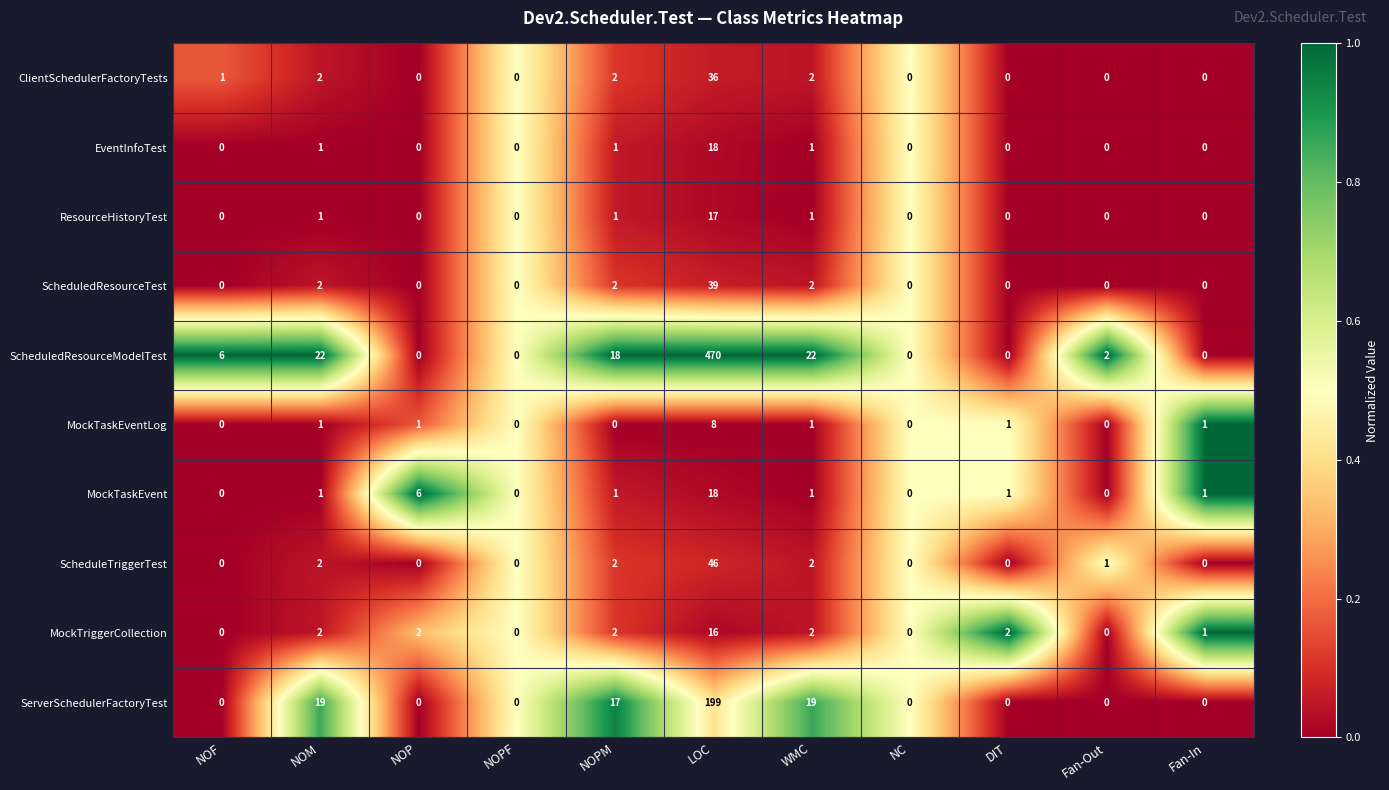

Between LOC and WMC, which series saw the biggest shift?

ScheduledResourceModelTest